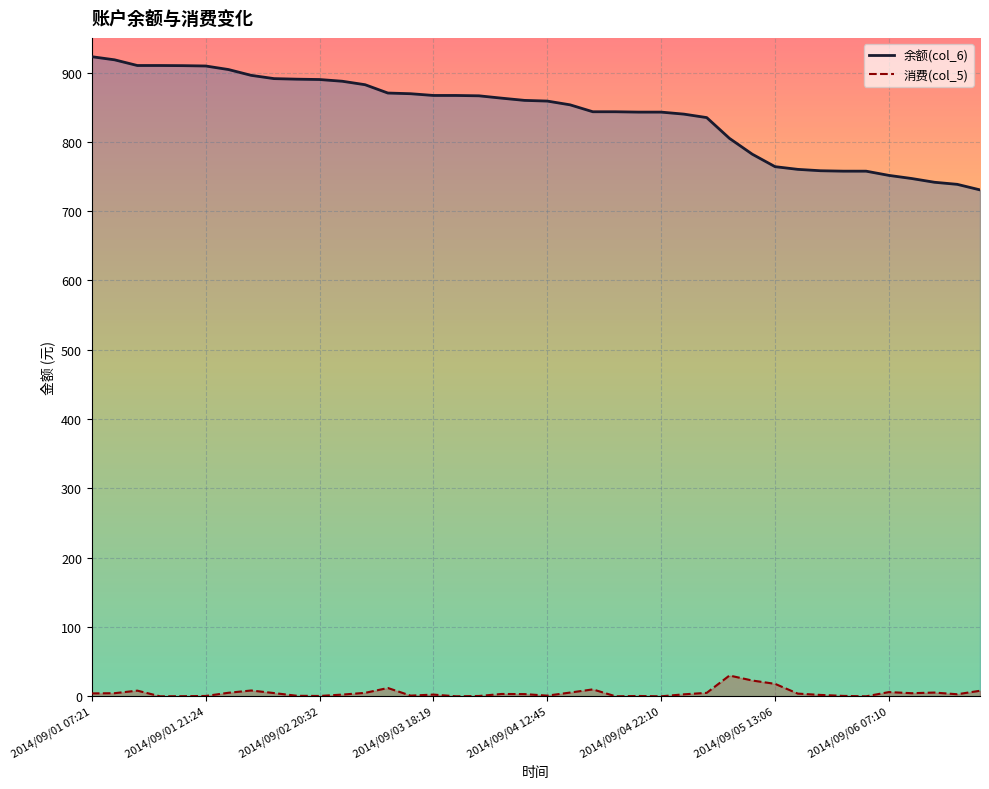

How many values in the 消费(col_5) series exceed 3?

21